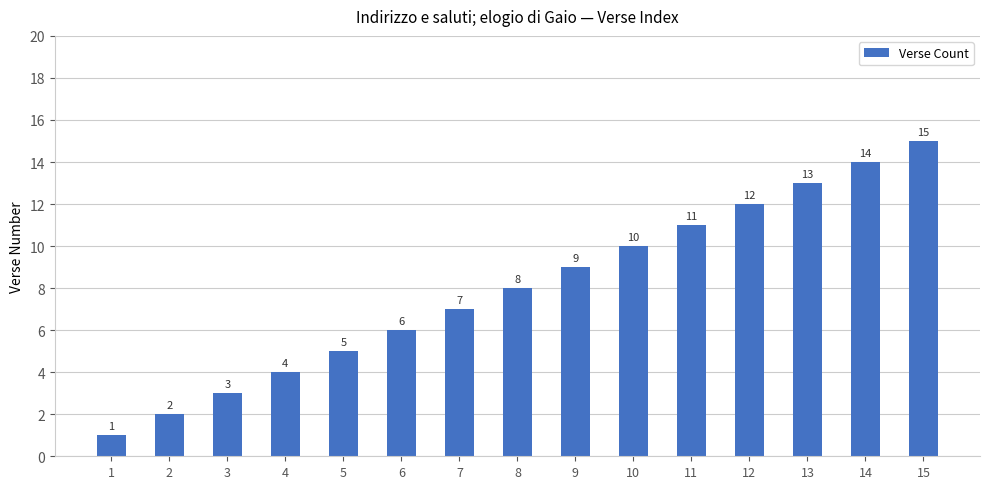

Rank the categories by value from highest to lowest.

15, 14, 13, 12, 11, 10, 9, 8, 7, 6, 5, 4, 3, 2, 1